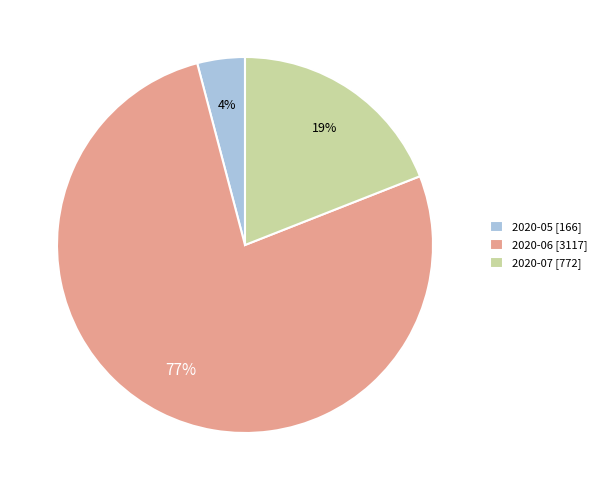

To the nearest percent, what portion does 2020-07 [772] represent?

19%